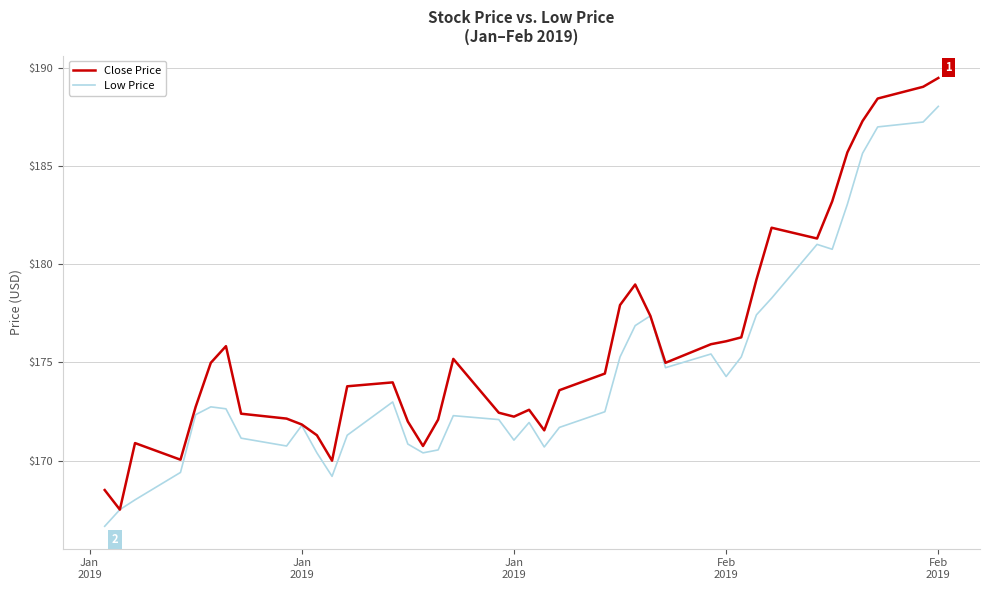

List the series in order of their peak value, lowest first.

Low Price, Close Price